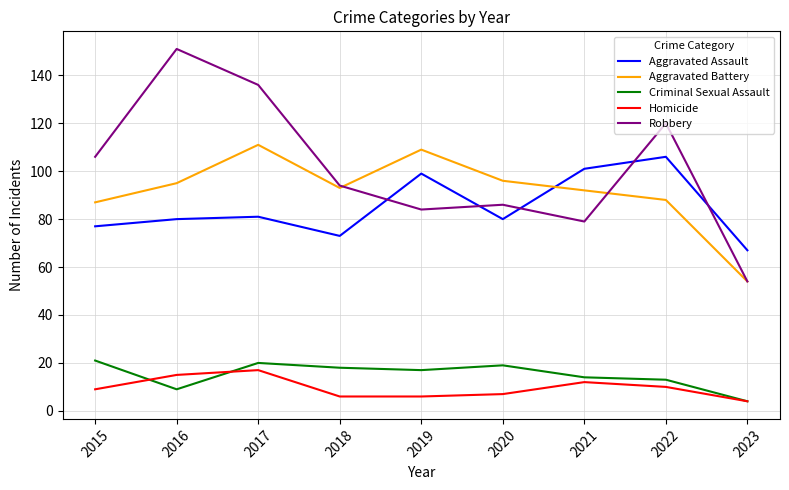

Reading left to right, extract all data points from this chart.

Aggravated Assault: 77	80	81	73	99	80	101	106	67
Aggravated Battery: 87	95	111	93	109	96	92	88	54
Criminal Sexual Assault: 21	9	20	18	17	19	14	13	4
Homicide: 9	15	17	6	6	7	12	10	4
Robbery: 106	151	136	94	84	86	79	120	54